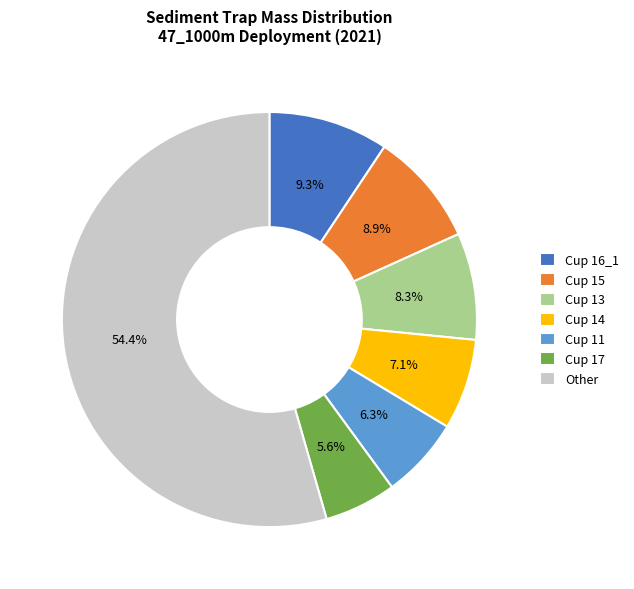

Does Cup 15 account for over 50% of the chart?

No